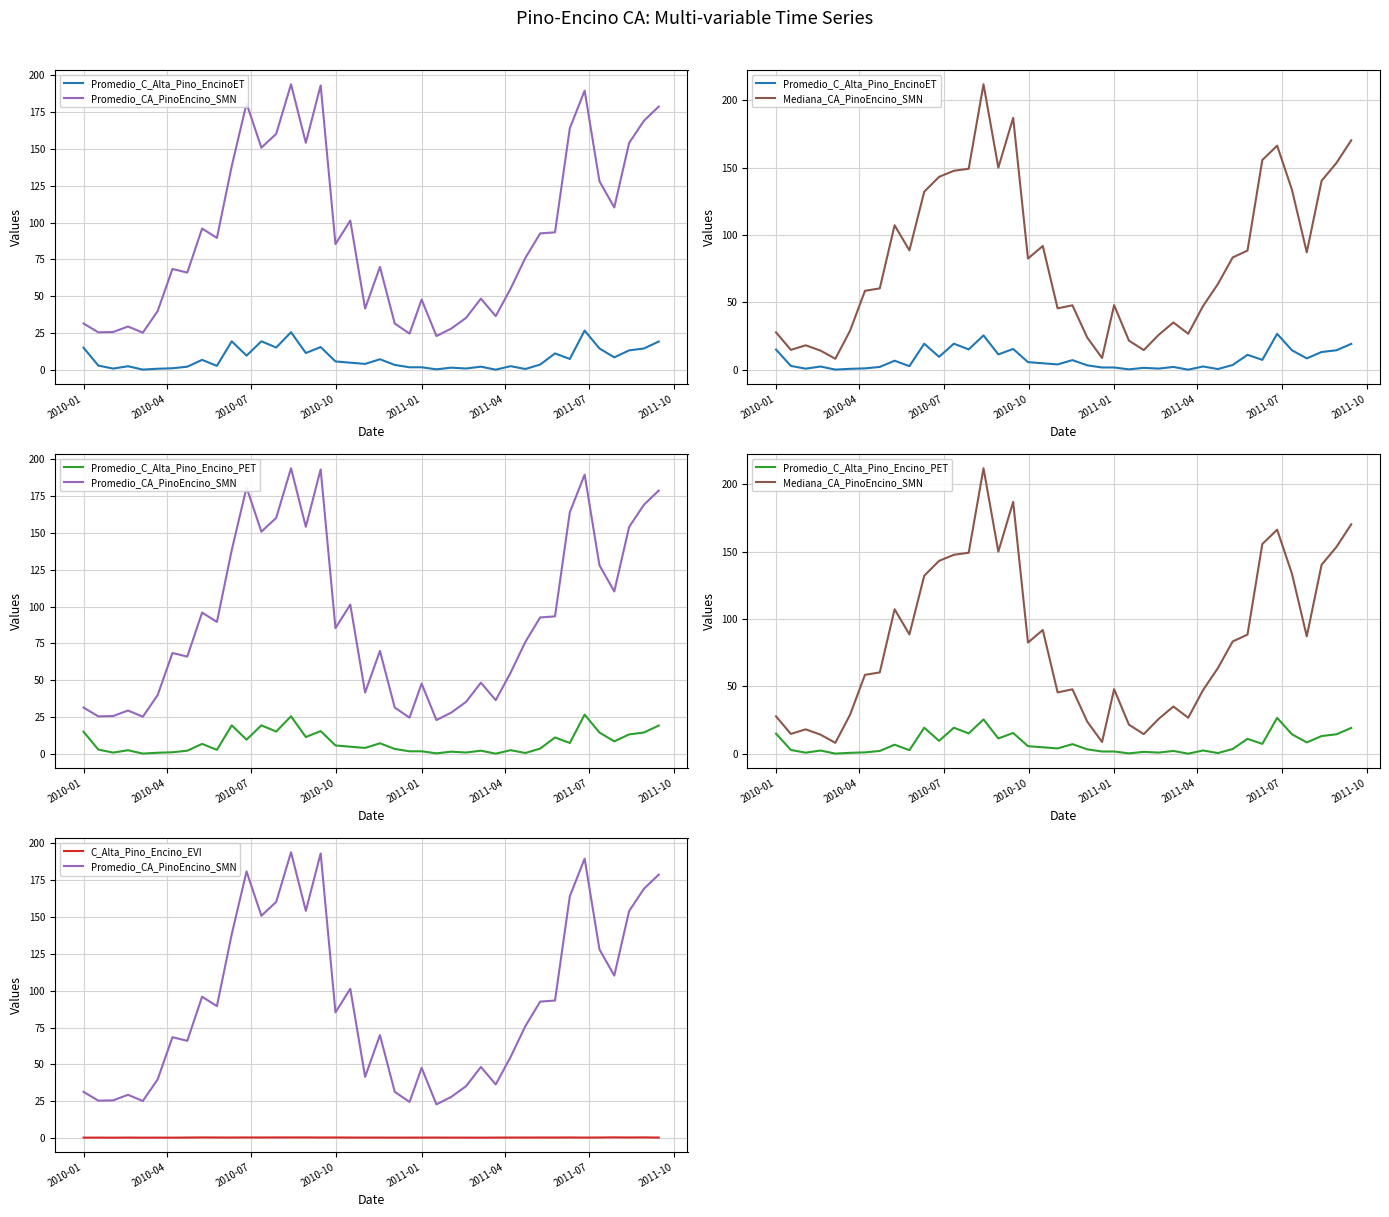

Is this an area chart (filled region under the line)?

No